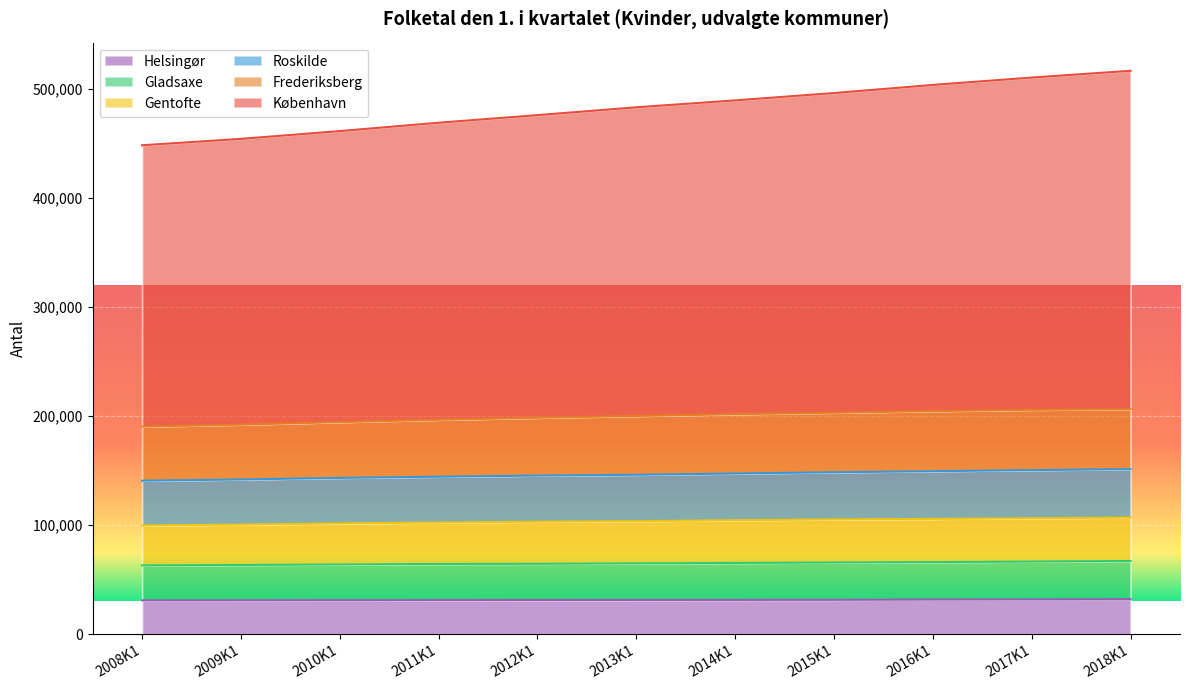

What is the total value across all series at 2015K1?

496478